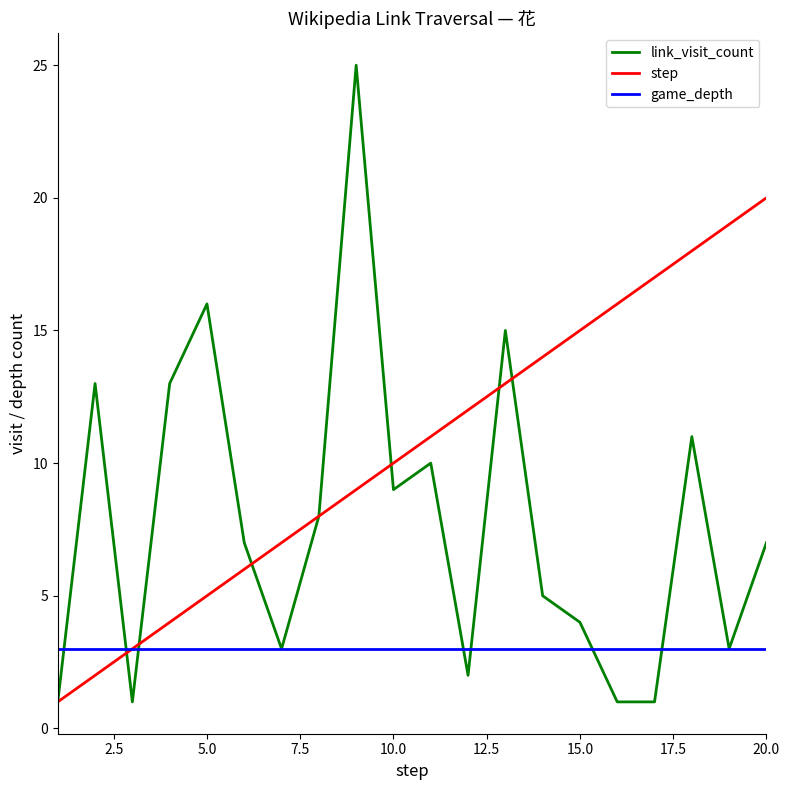

Which series has the largest total across all categories?

step